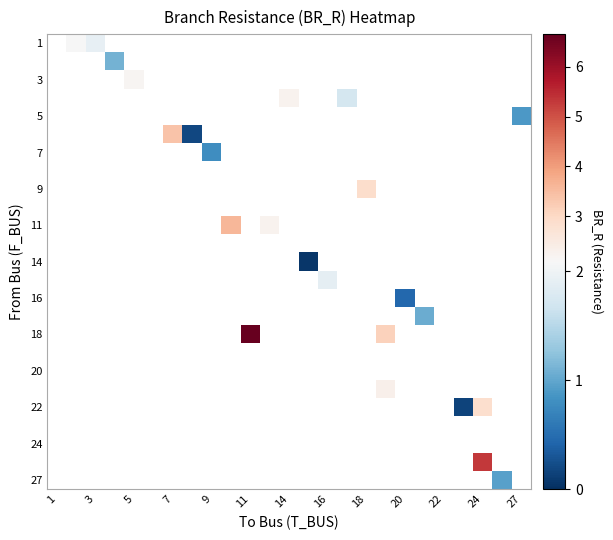

Count the number of data series in this chart.

25